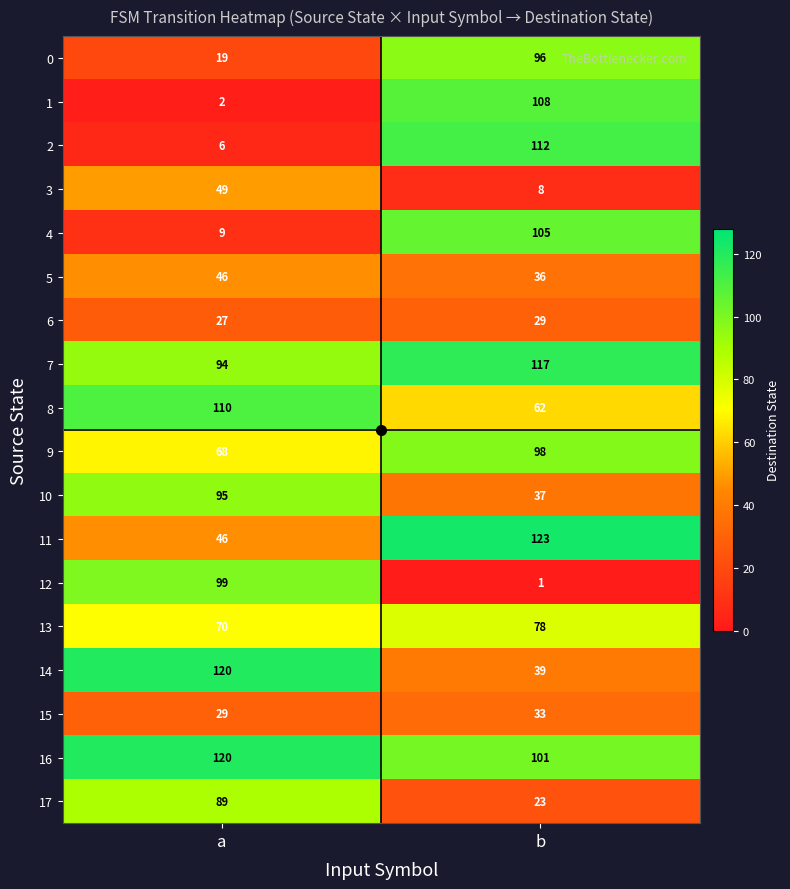

What is the difference between the highest and lowest values at b?

122